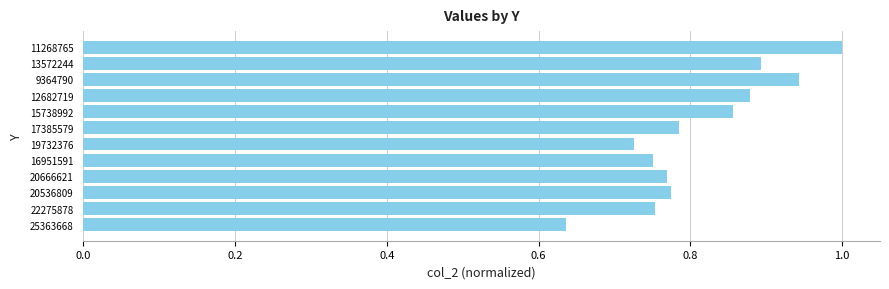

At which label is the value closest to 0?

25363668